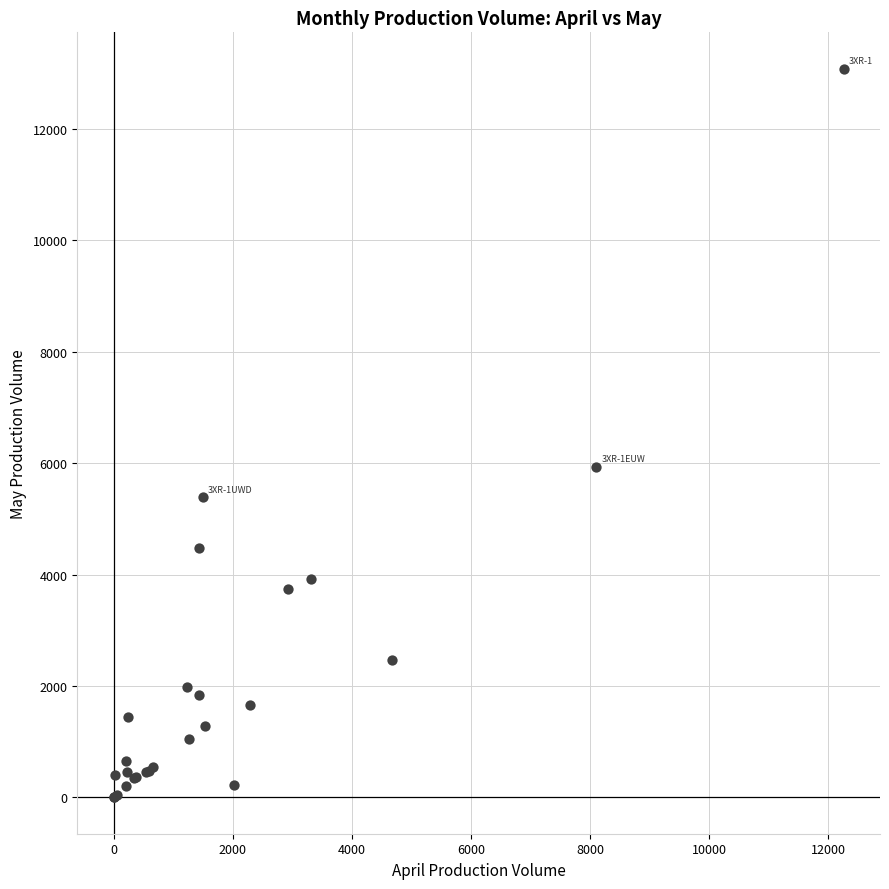

What Y value in the scatter plot is closest to 6541?

5937.4